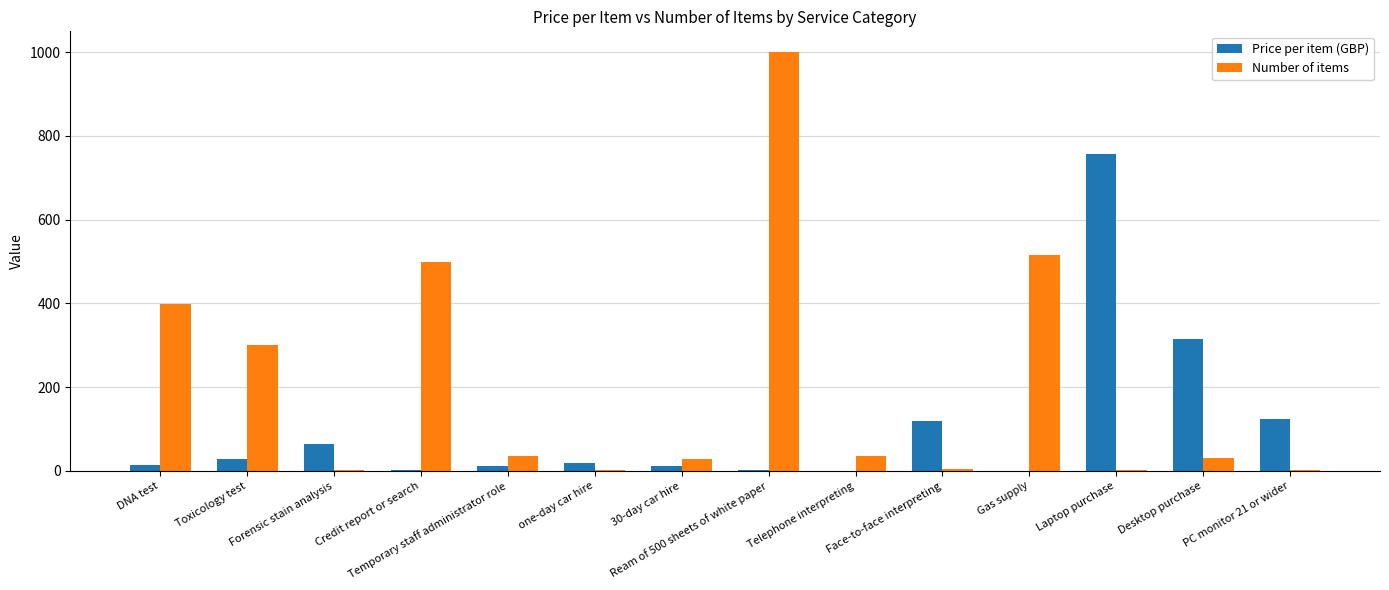

True or false: Number of items has a value of 399.0 at DNA test.

True